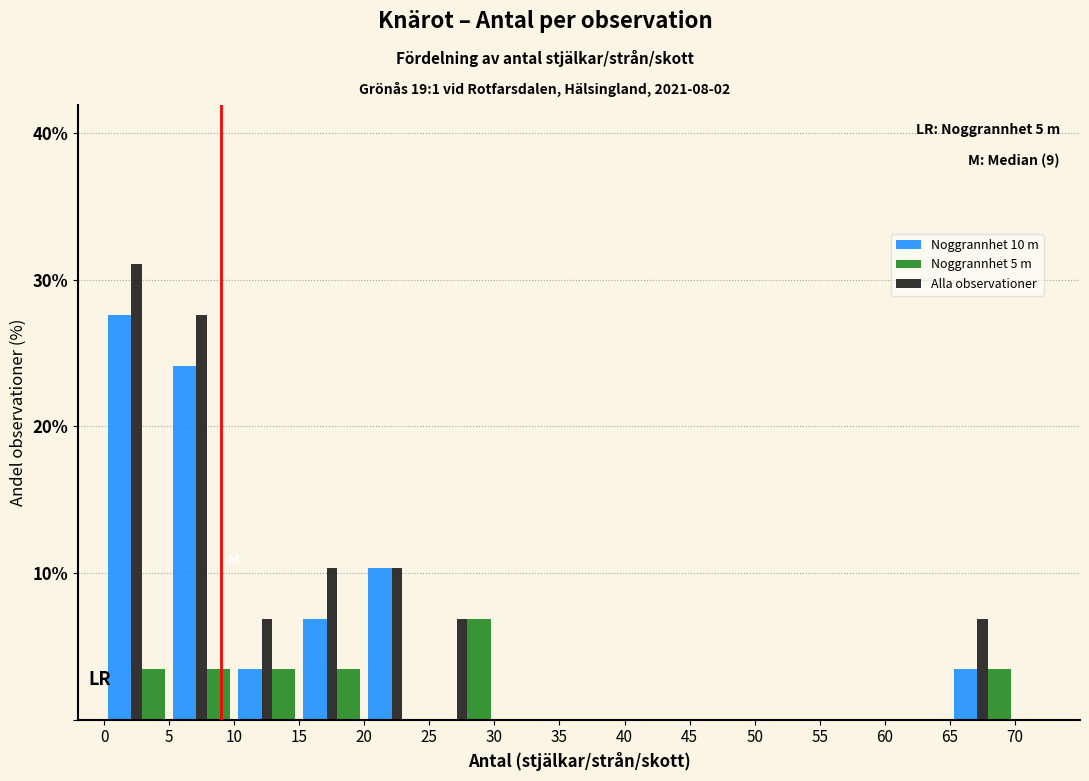

In the Alla observationer series, which range on the x-axis has the tallest bar?

0 to 5